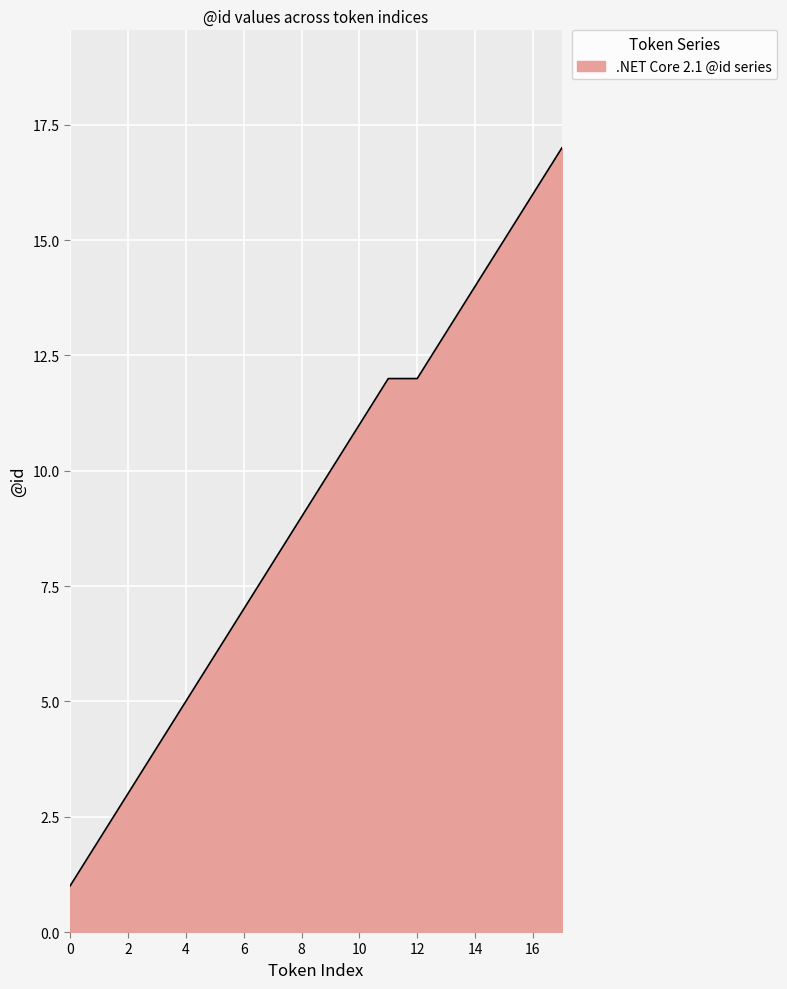

What is the difference between the maximum and minimum values?

16